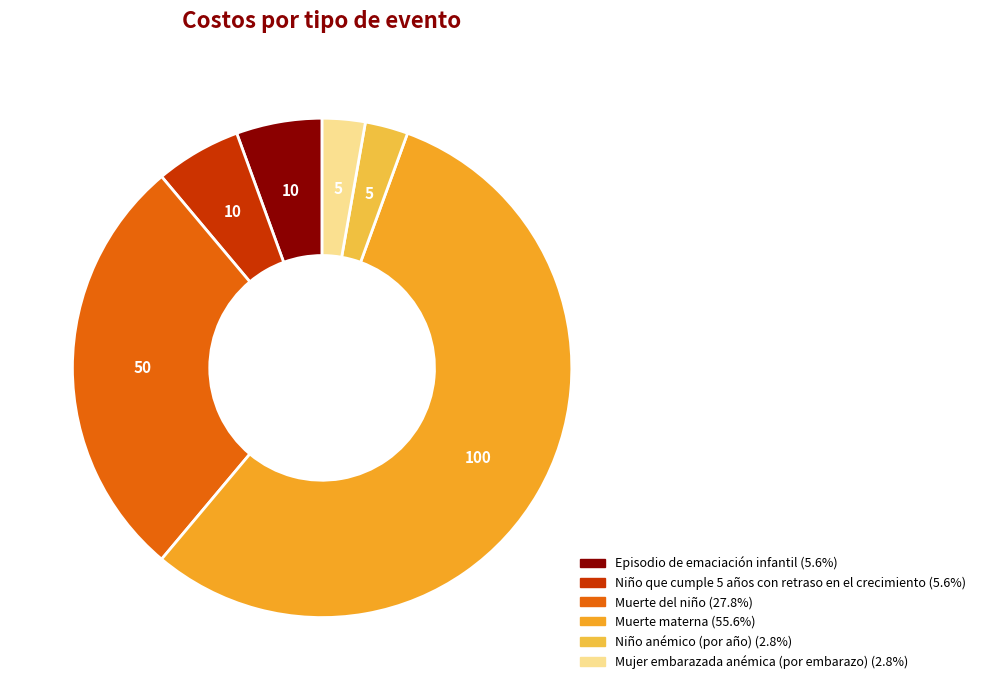

To the nearest percent, what is the difference between the Muerte materna and Muerte del niño slice percentages?

28%